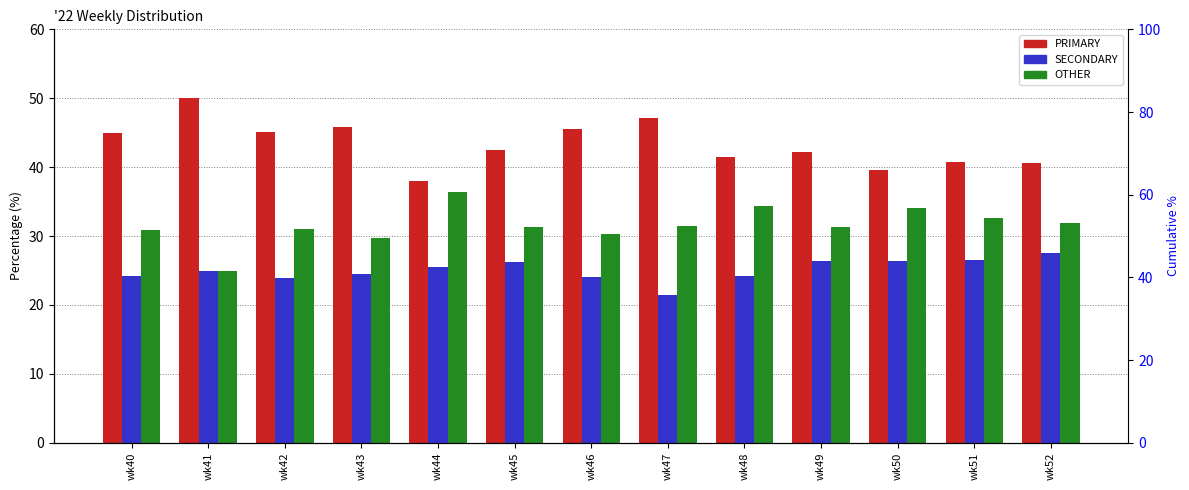

How many bars are there in total?

39